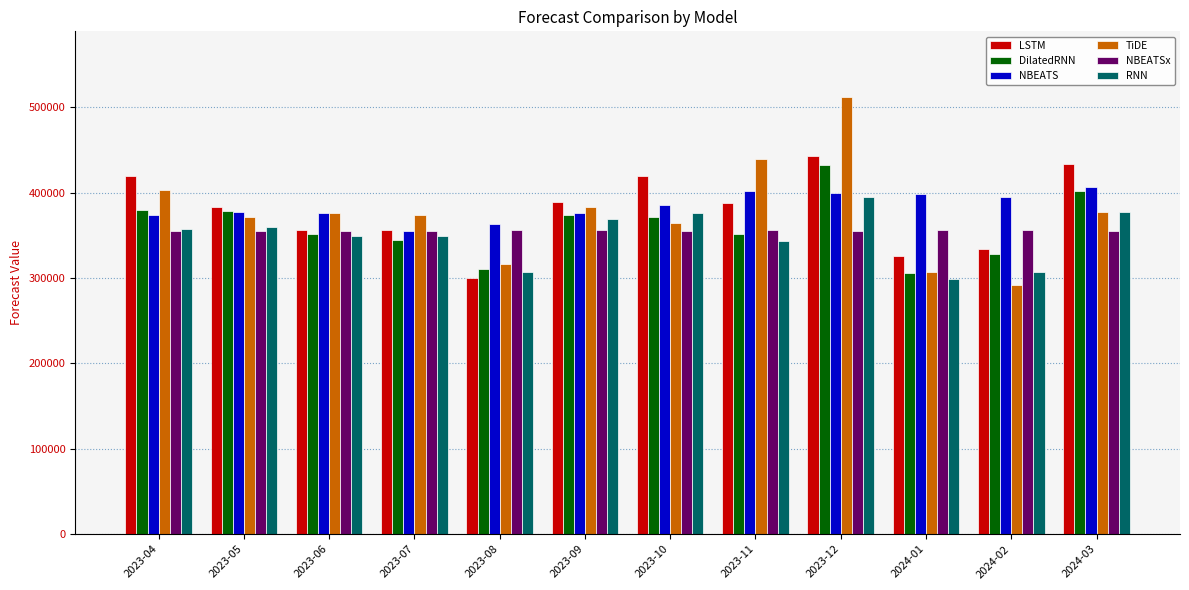

What is the label of the 7th bar from the right?

2023-09